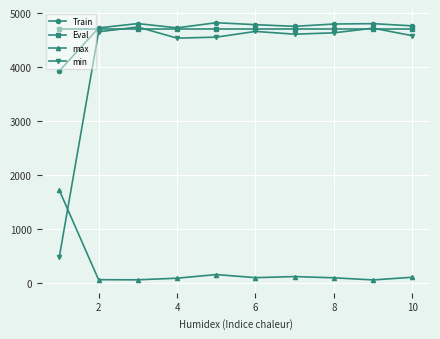

Which series has the widest spread of values?

min